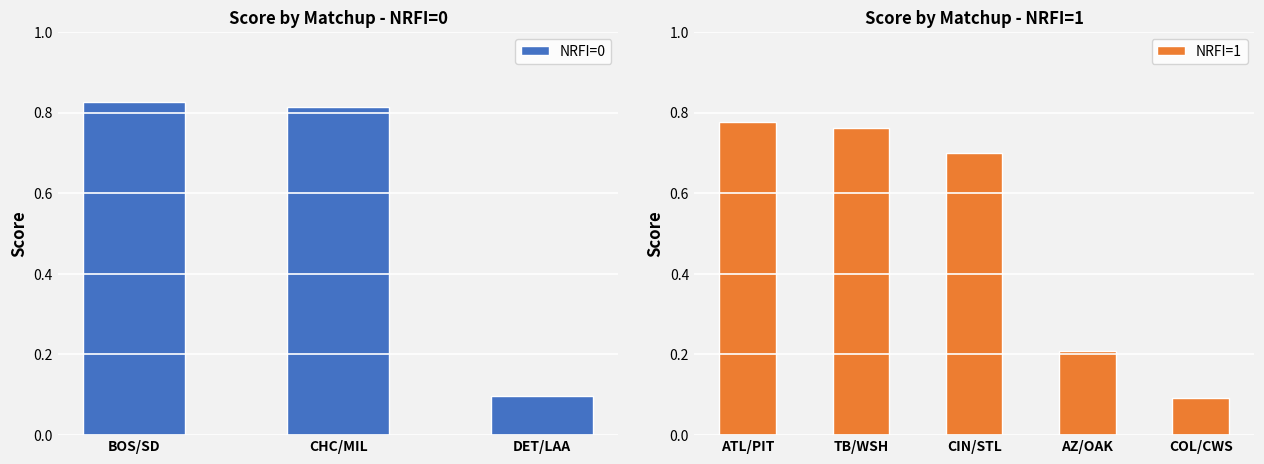

How many NRFI=1 values are between 0 and 1?

5